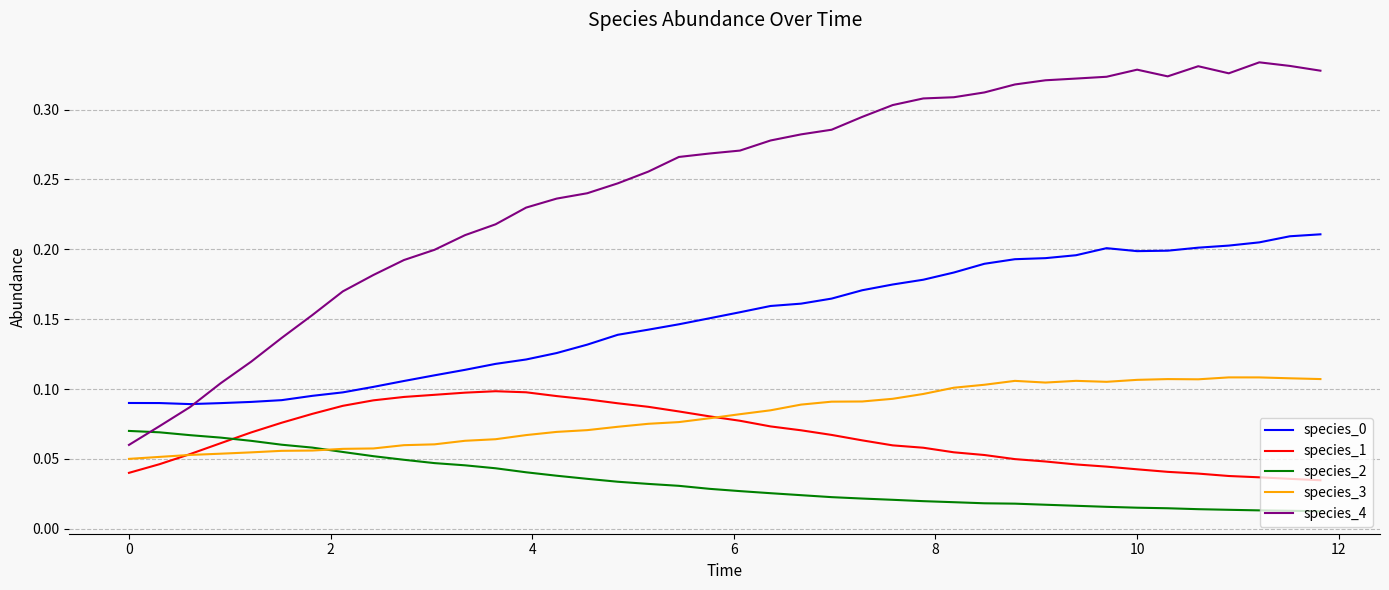

How many species_1 values are between 0 and 1?

40